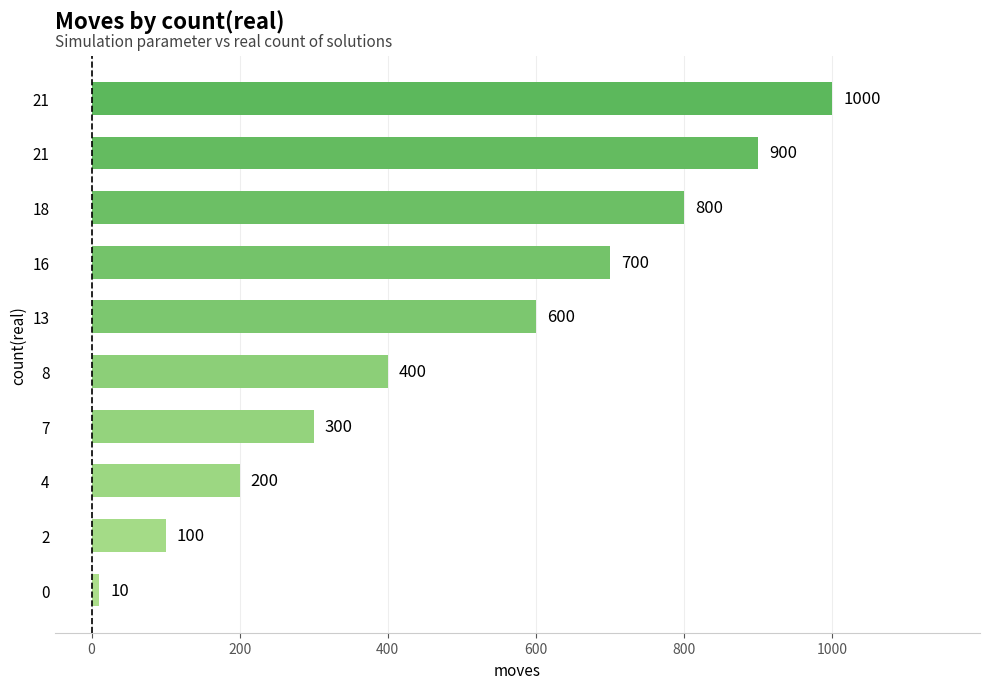

Count the values in the range 200 to 800.

6